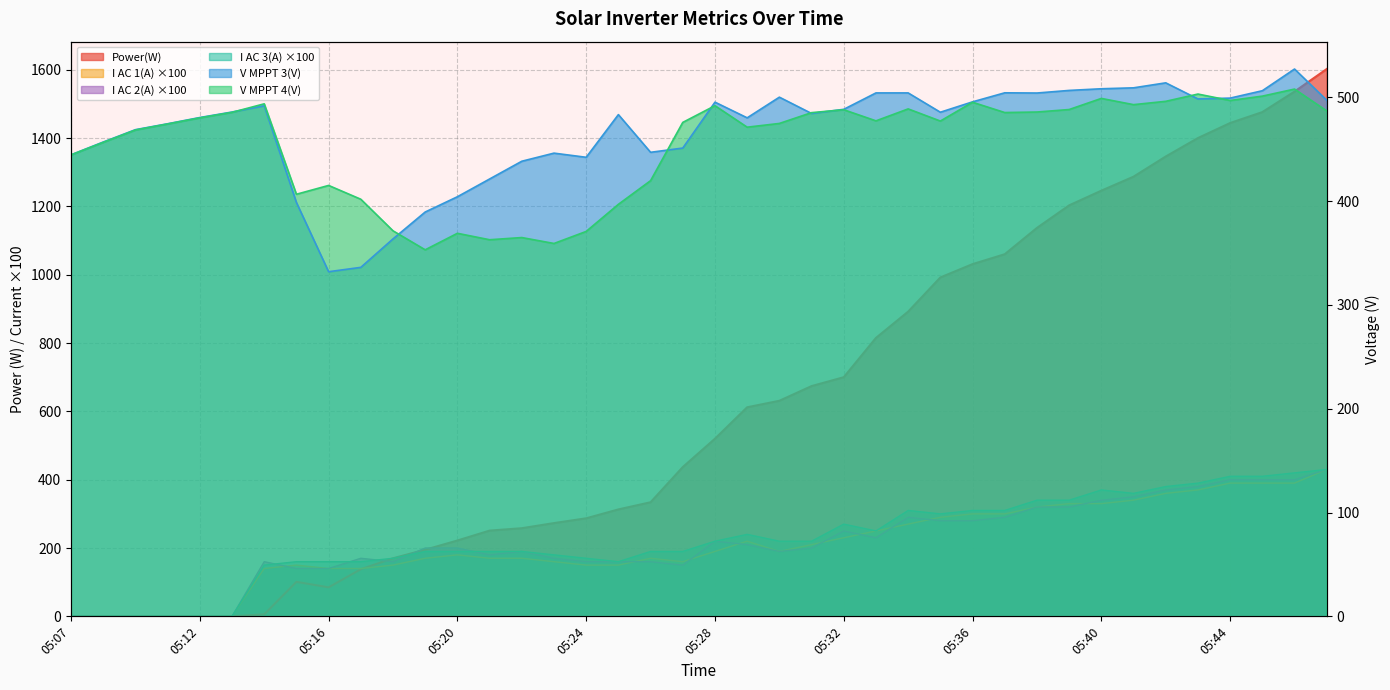

Rank the series by their maximum value, from highest to lowest.

Power(W), V MPPT 3(V), V MPPT 4(V), I AC 1(A), I AC 2(A), I AC 3(A)